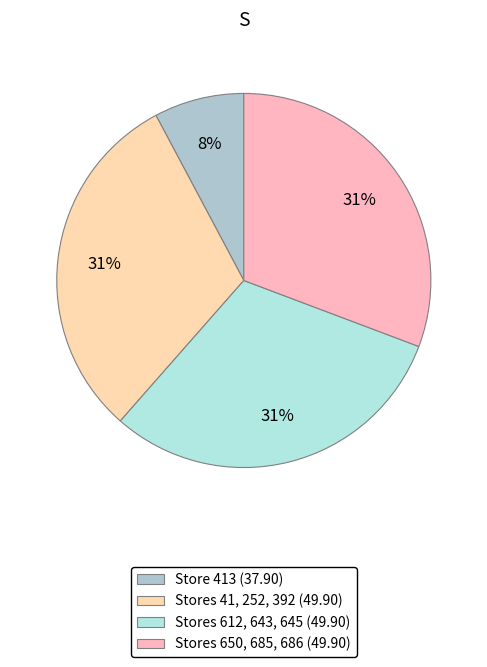

Count the number of slices in the pie.

4